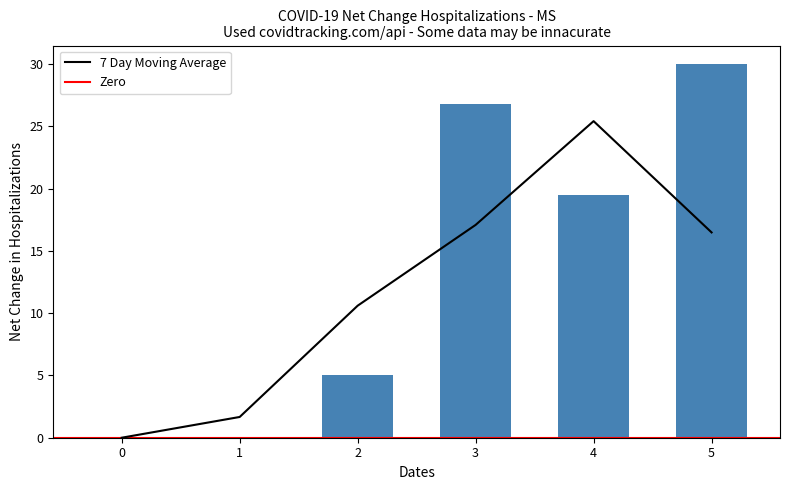

Rank the categories by value from lowest to highest.

0, 1, 2, 4, 3, 5